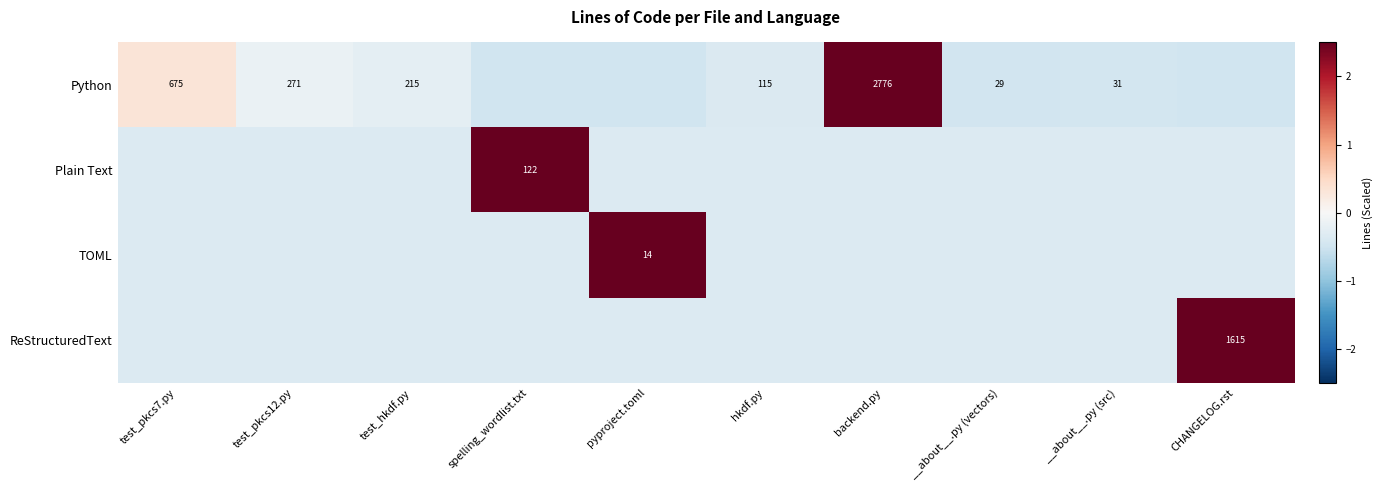

What is the maximum value shown in the chart?

3.0